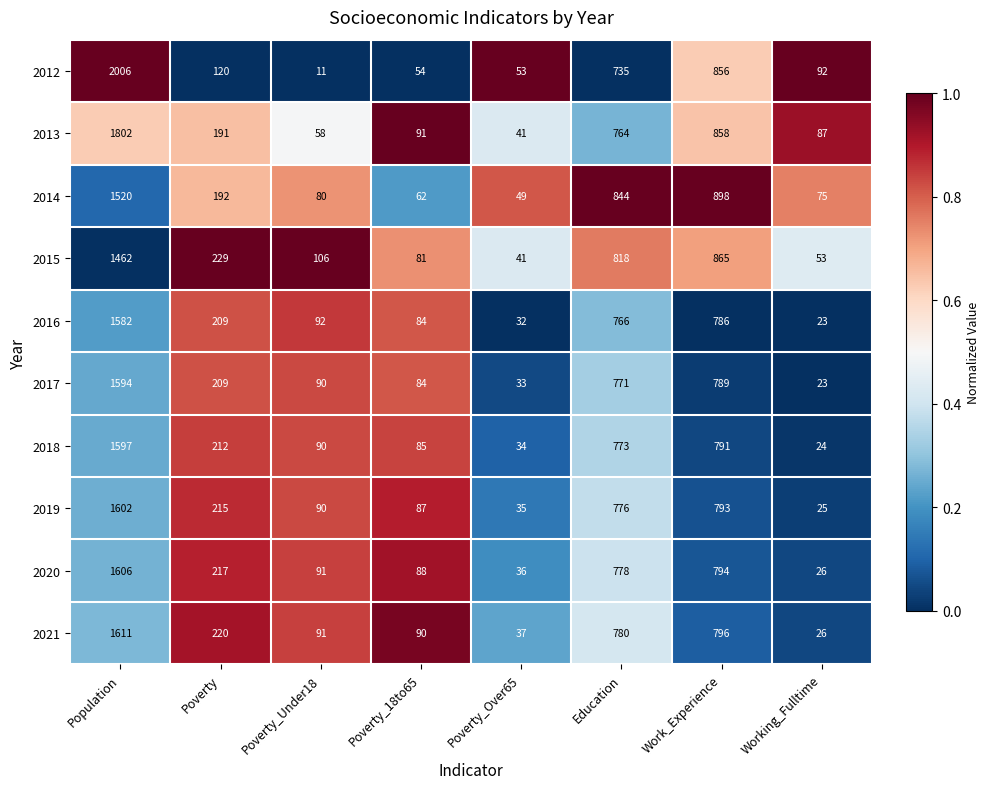

Which category has the lowest value across all series?

Poverty_Under18